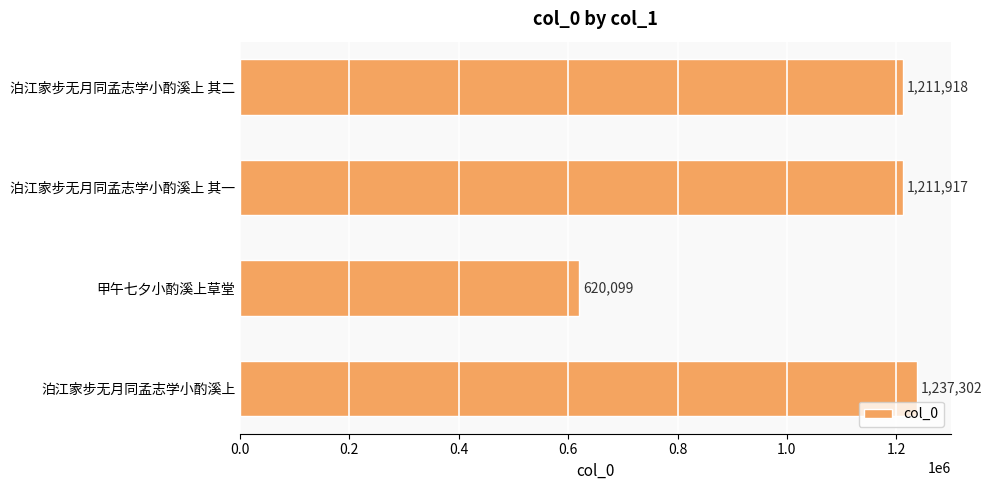

Between 泊江家步无月同孟志学小酌溪上 其一 and 泊江家步无月同孟志学小酌溪上 其二, which is larger?

泊江家步无月同孟志学小酌溪上 其二